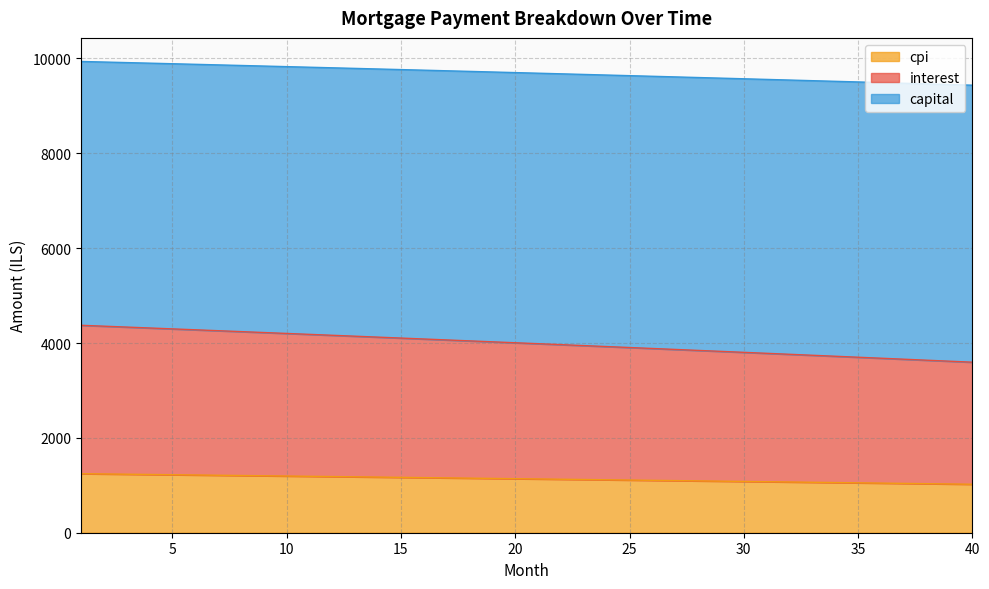

What is the maximum value for cpi?

1244.6